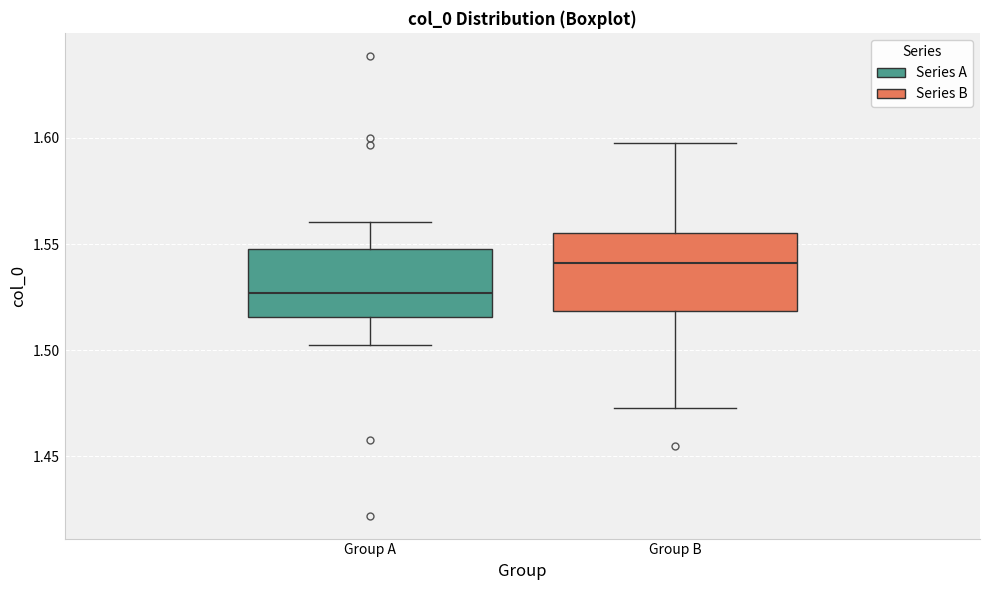

Reading left to right, read every box against the y-axis: the position of its median line, the range the box covers, and the ends of its whiskers. The values are not printed on the chart, so give them approximately, as read against the axis.

Group A: median 1.525, box 1.515 to 1.550, whiskers 1.505 to 1.560
Group B: median 1.540, box 1.520 to 1.555, whiskers 1.475 to 1.600